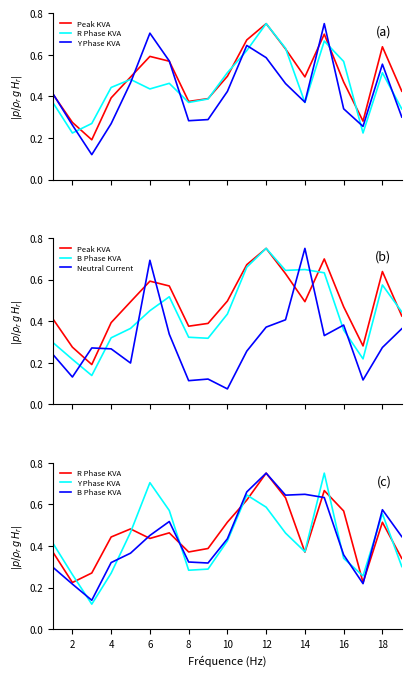

Does the chart have visible grid lines?

No